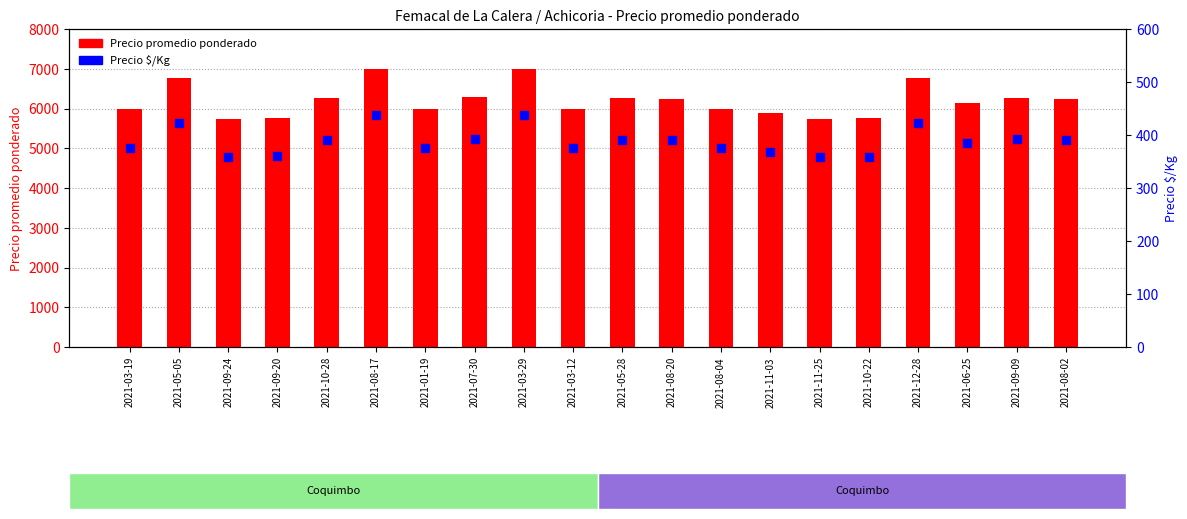

What are all the series names shown in the legend?

Precio promedio ponderado, Precio $/Kg